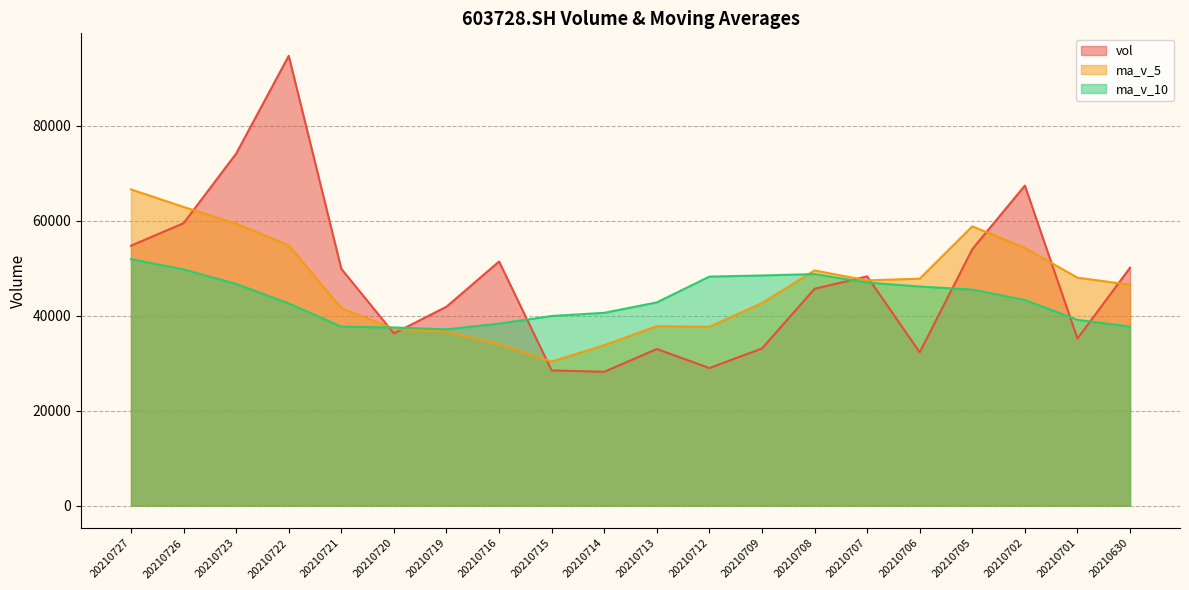

Between which two adjacent categories do ma_v_5 and vol first intersect?

20210726 and 20210723